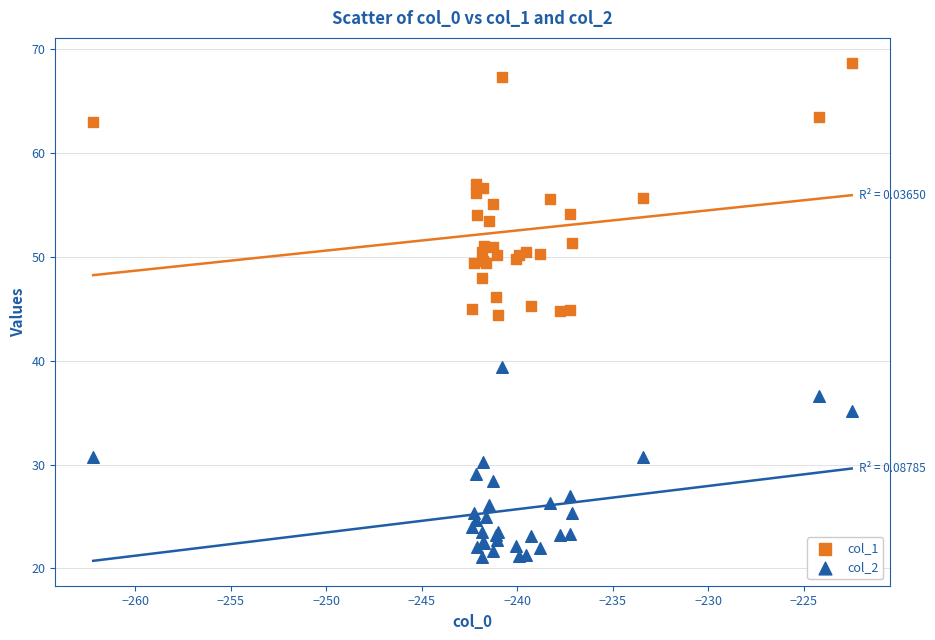

Which series has the widest spread of Y values?

col_1